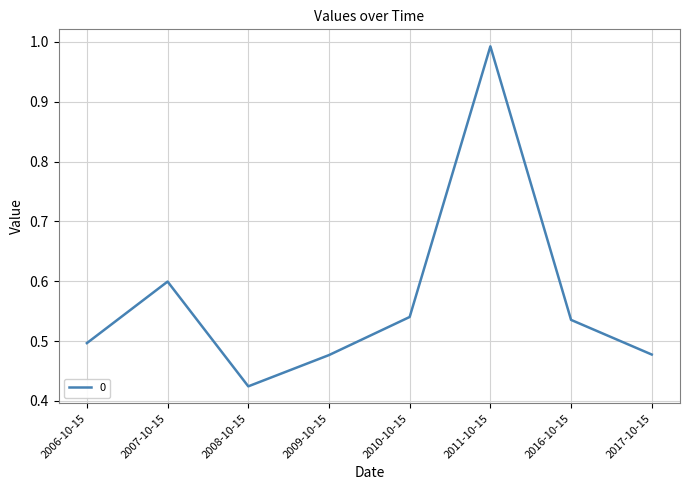

At which category does the chart reach its minimum across all series?

2008-10-15